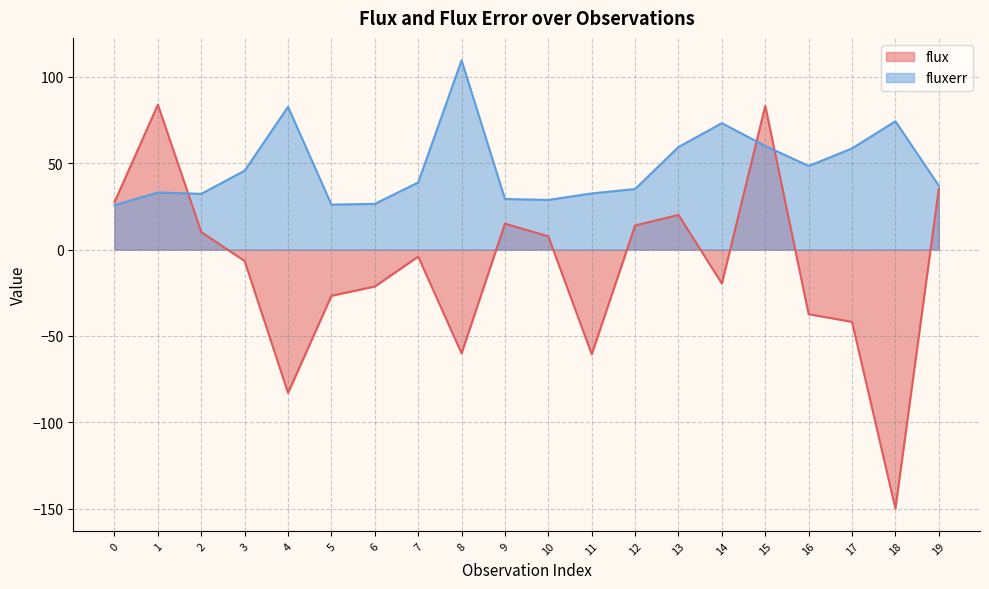

What is the value of the fluxerr point at the 5th from the left?

82.7